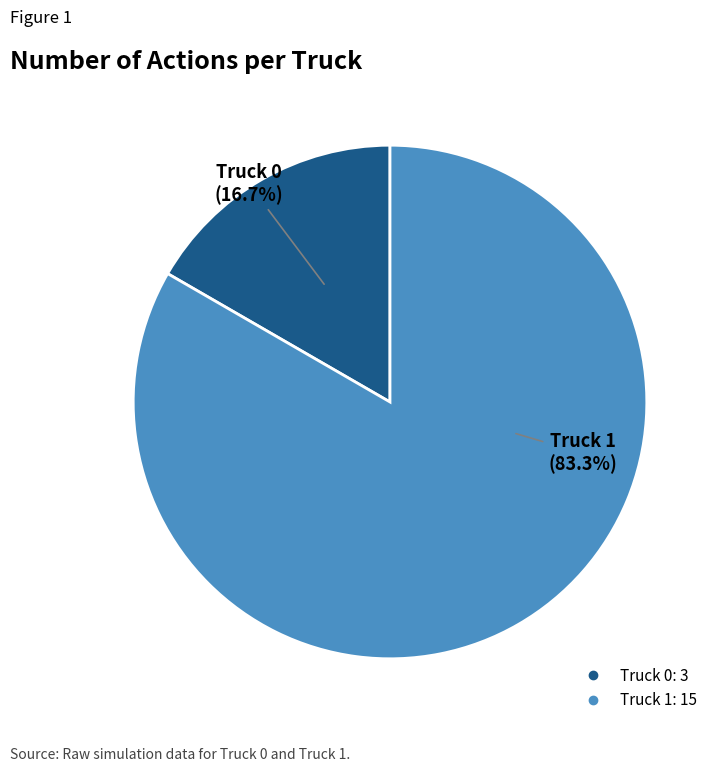

To the nearest percent, what is the average slice percentage?

50%